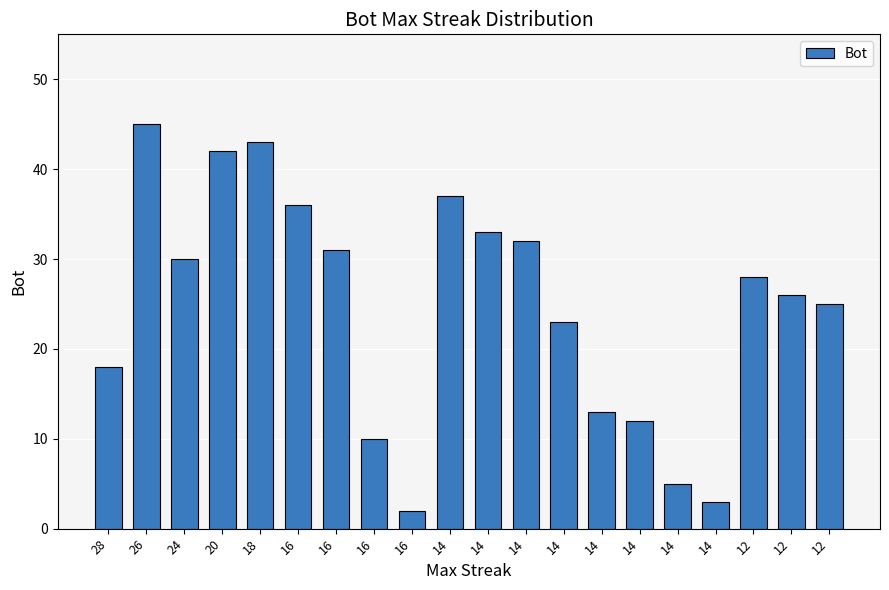

How many series are shown in this chart?

1